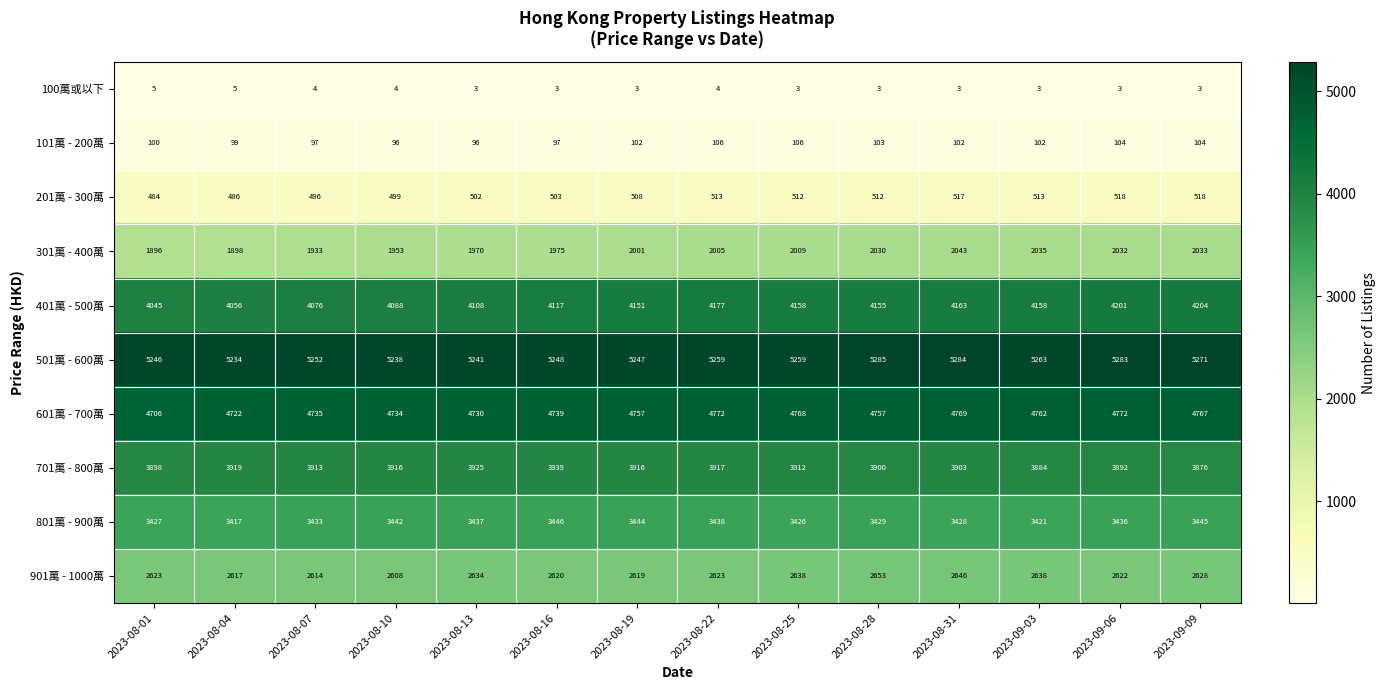

The 401萬 - 500萬 series shows 5690 at 2023-08-19. True or false?

False